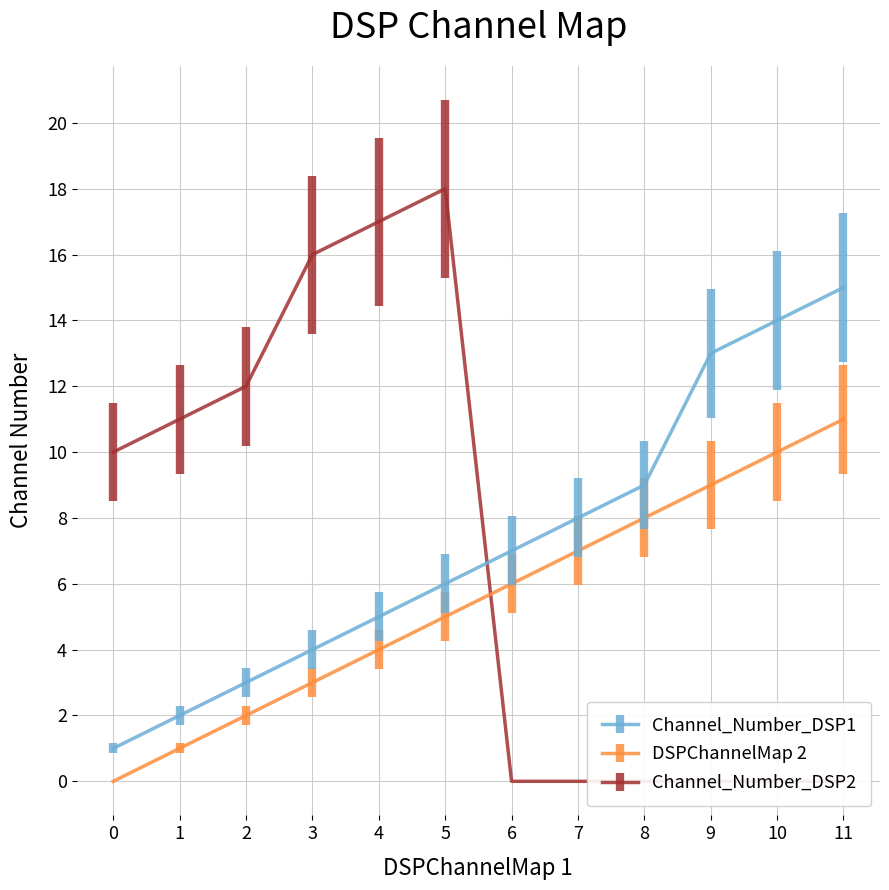

True or false: DSPChannelMap 2 and Channel_Number_DSP2 intersect in this chart.

True